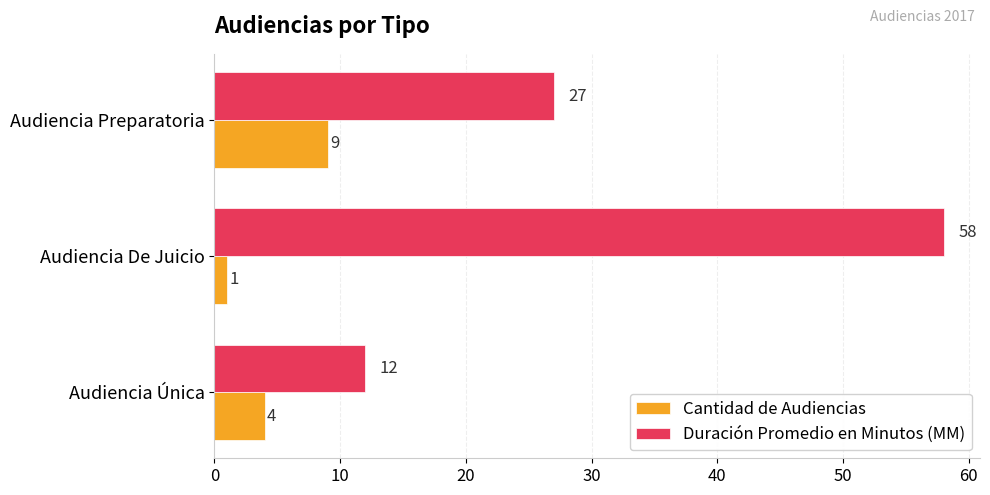

What is the sum of all Cantidad de Audiencias values?

14